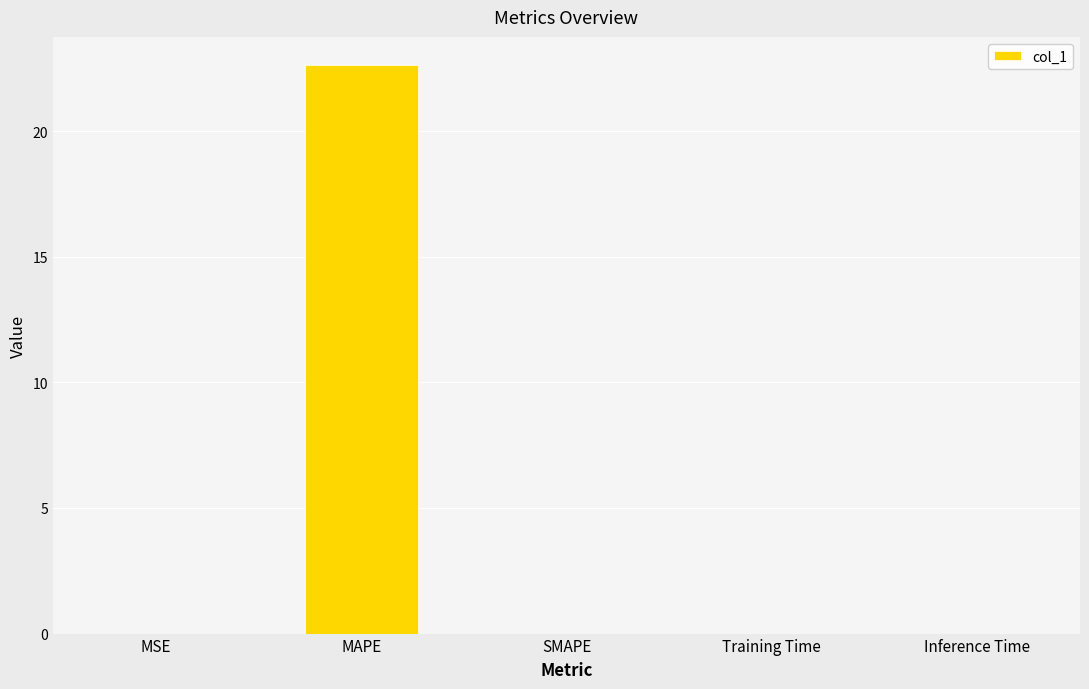

Count the number of data series in this chart.

1